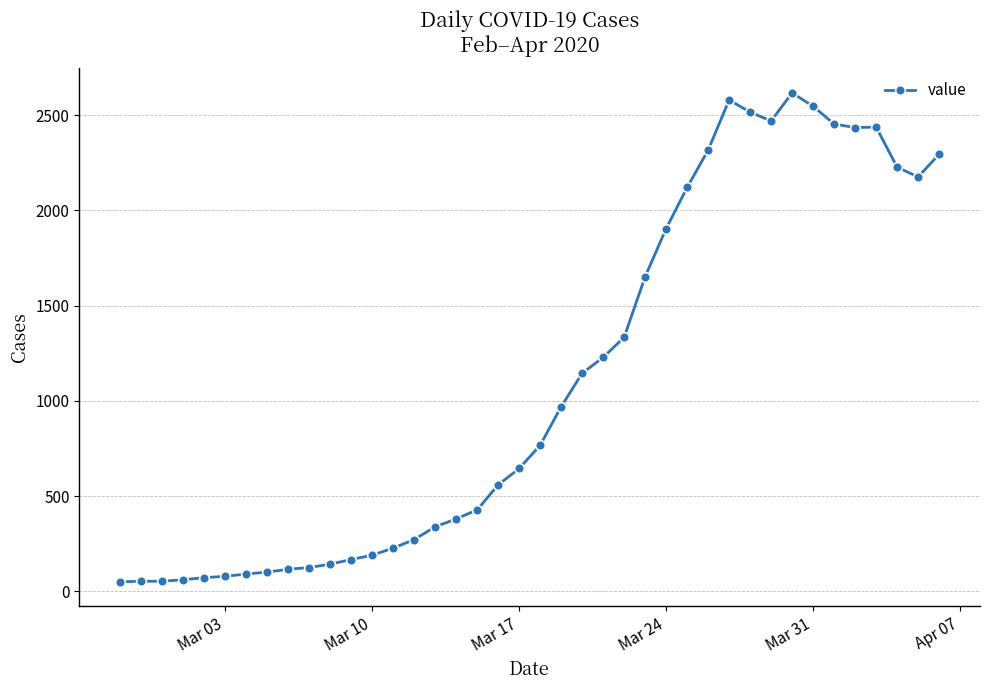

What is the average value?

1108